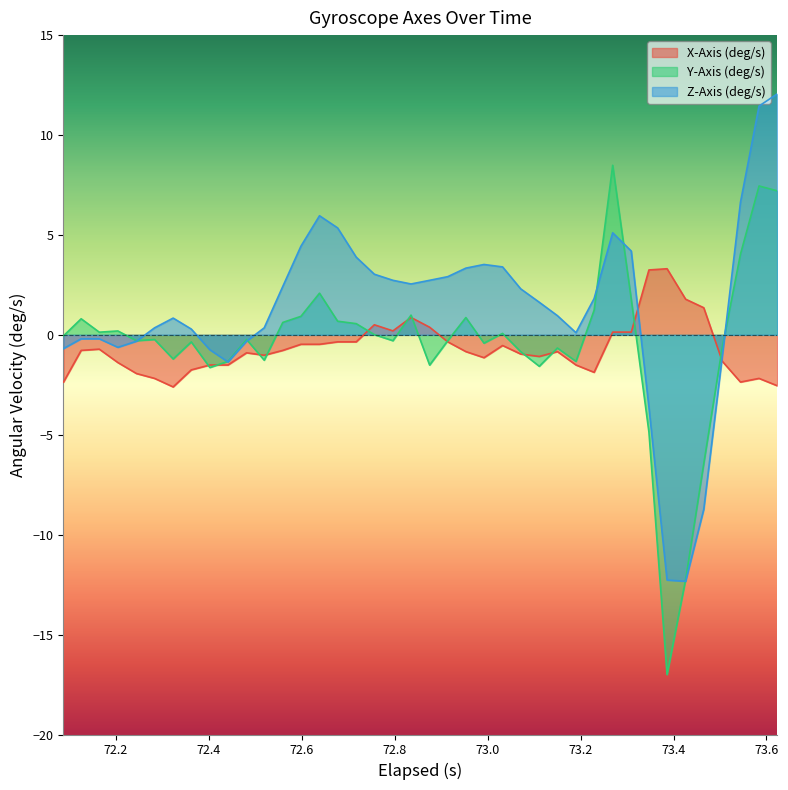

What is the difference between the second highest and minimum values in the Z-Axis (deg/s) series?

23.8